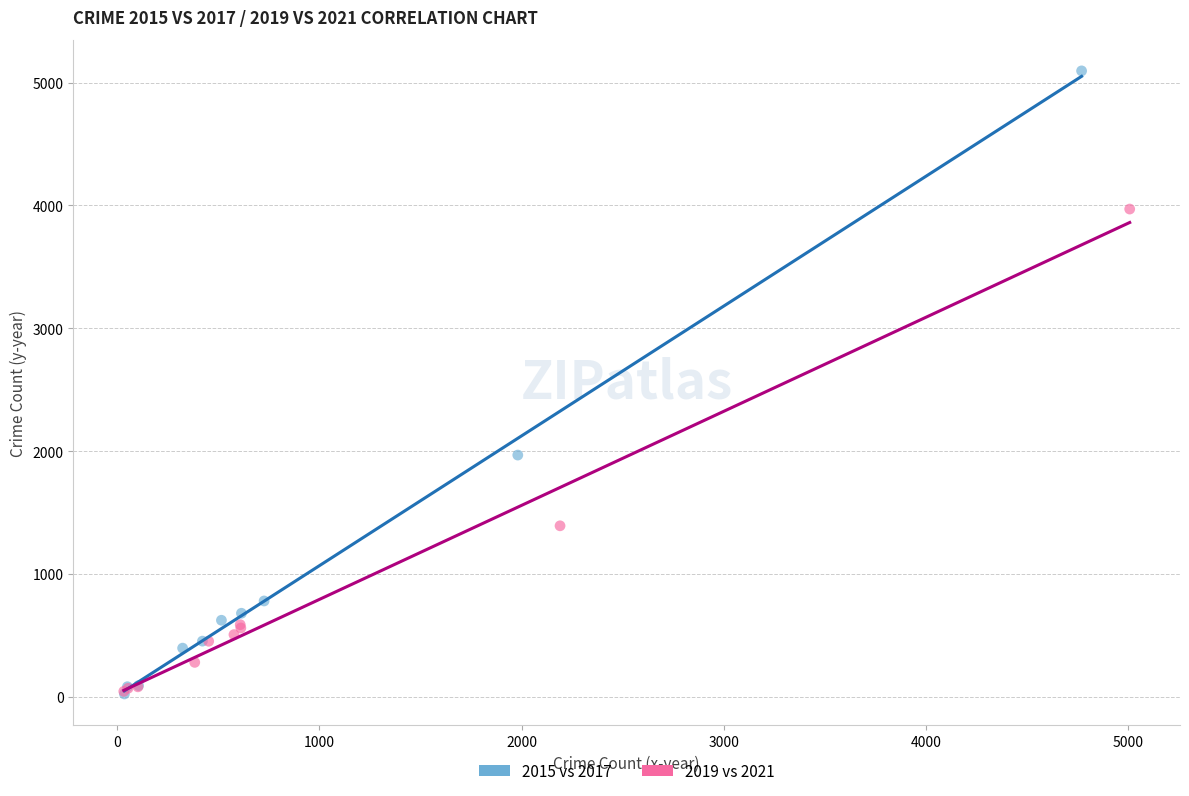

Which series reaches the maximum Y coordinate?

2015 vs 2017